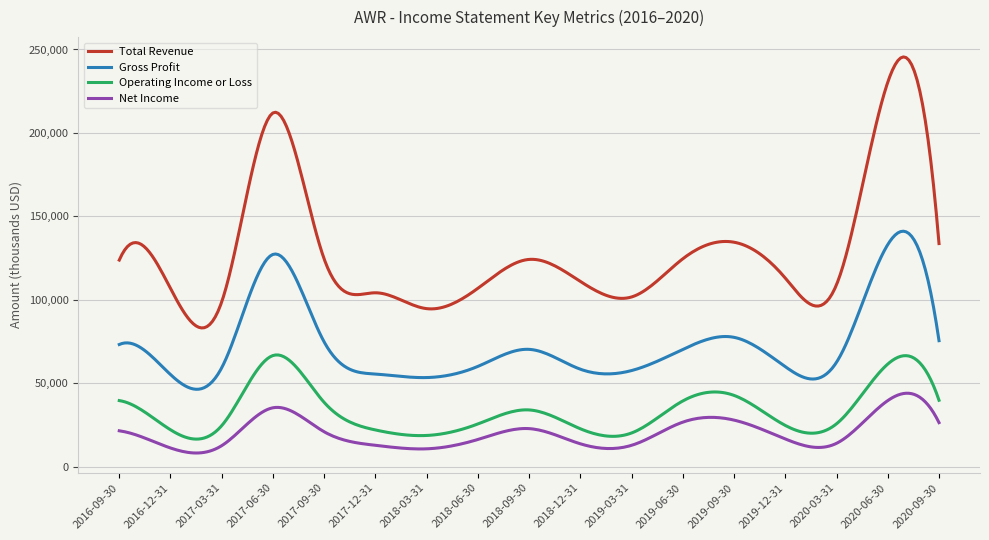

Which series has the widest spread of values?

Total Revenue